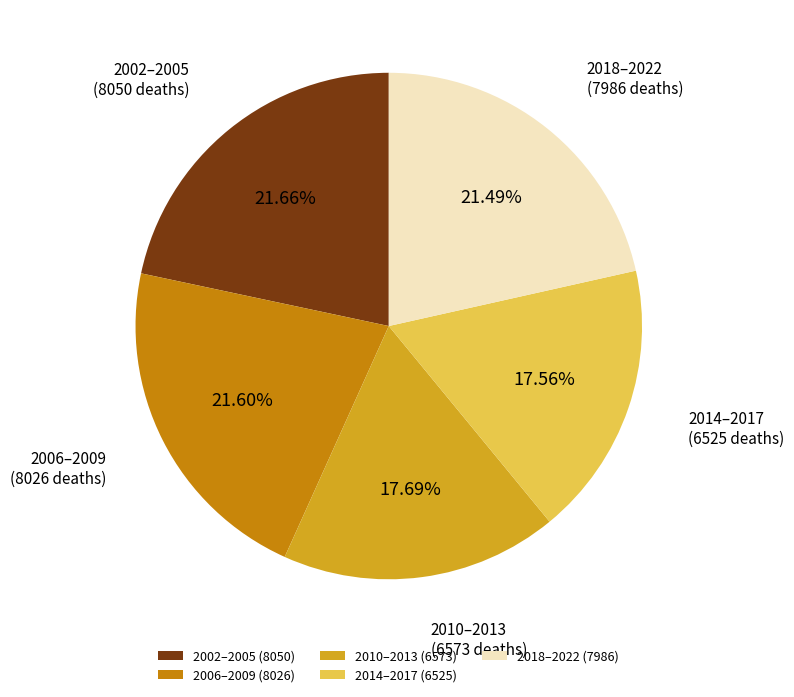

Count the number of slices in the pie.

5